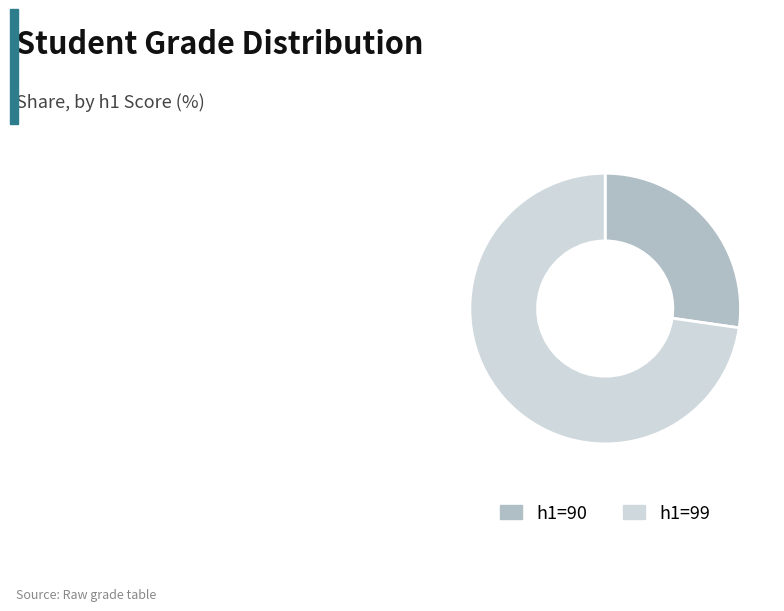

Is the sum of h1=99 and h1=90 greater than half?

Yes